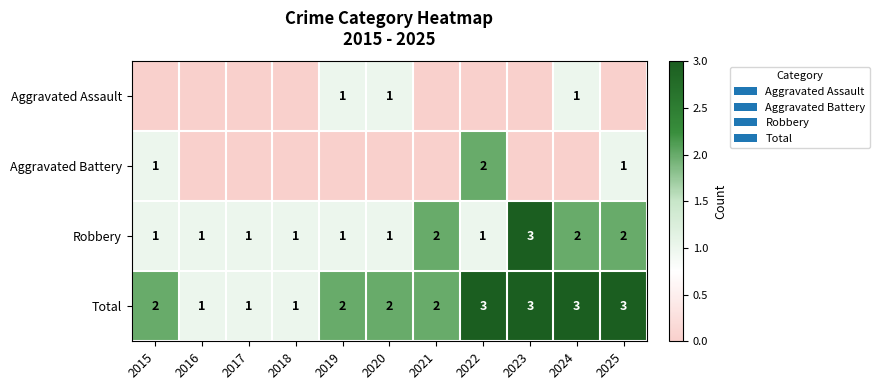

What is the maximum value for Robbery?

3